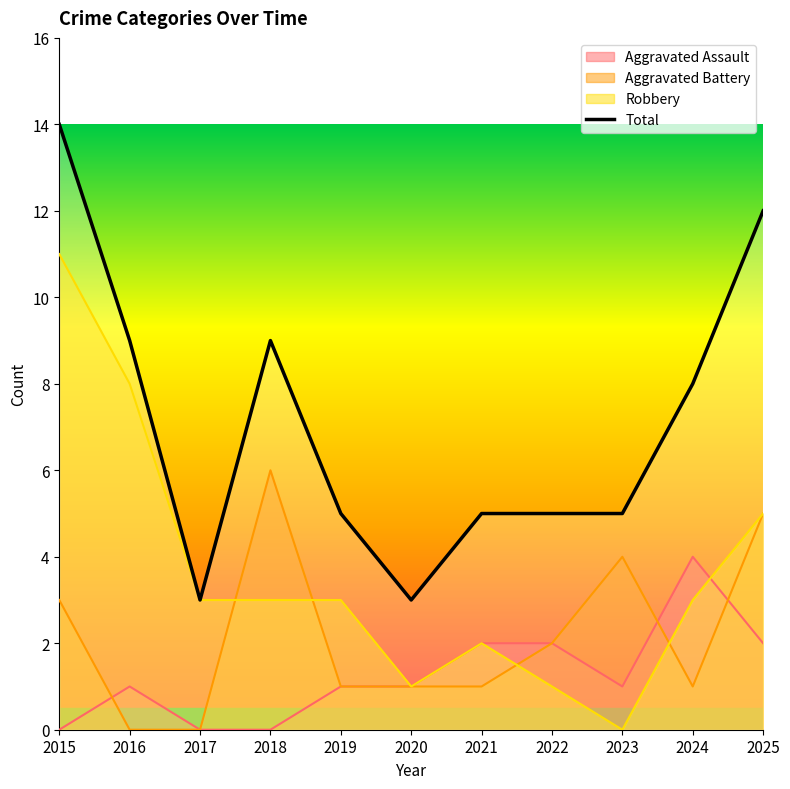

What are all the series names shown in the legend?

Aggravated Assault, Aggravated Battery, Robbery, Total